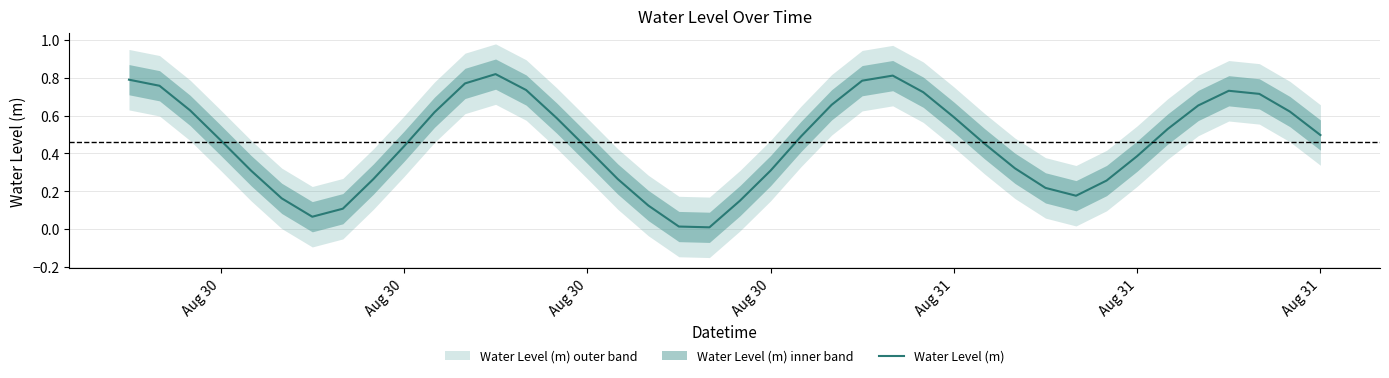

How many points are lower than both their immediate neighbors (excluding endpoints)?

3